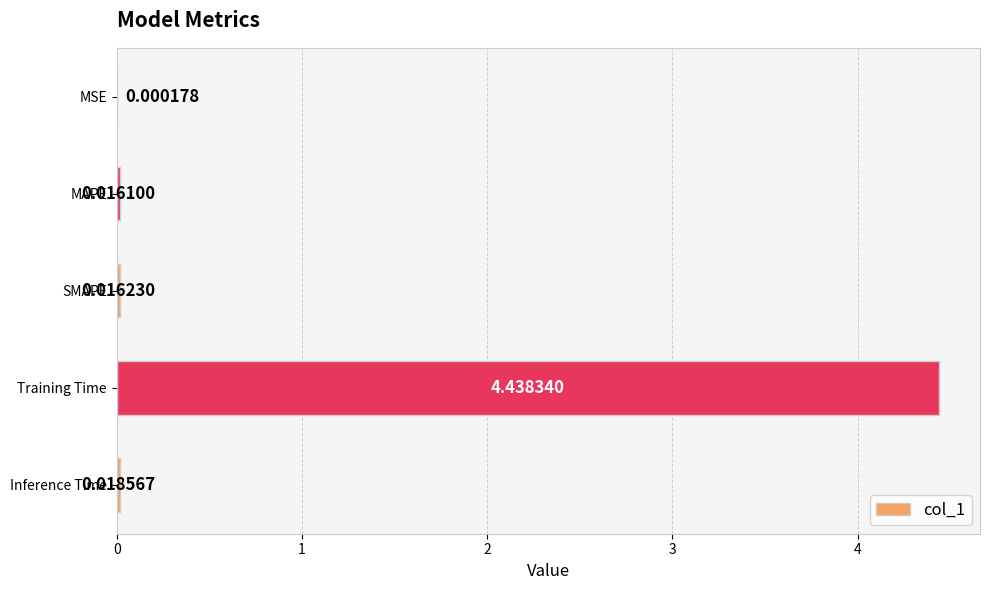

What is the sum of all values?

4.5